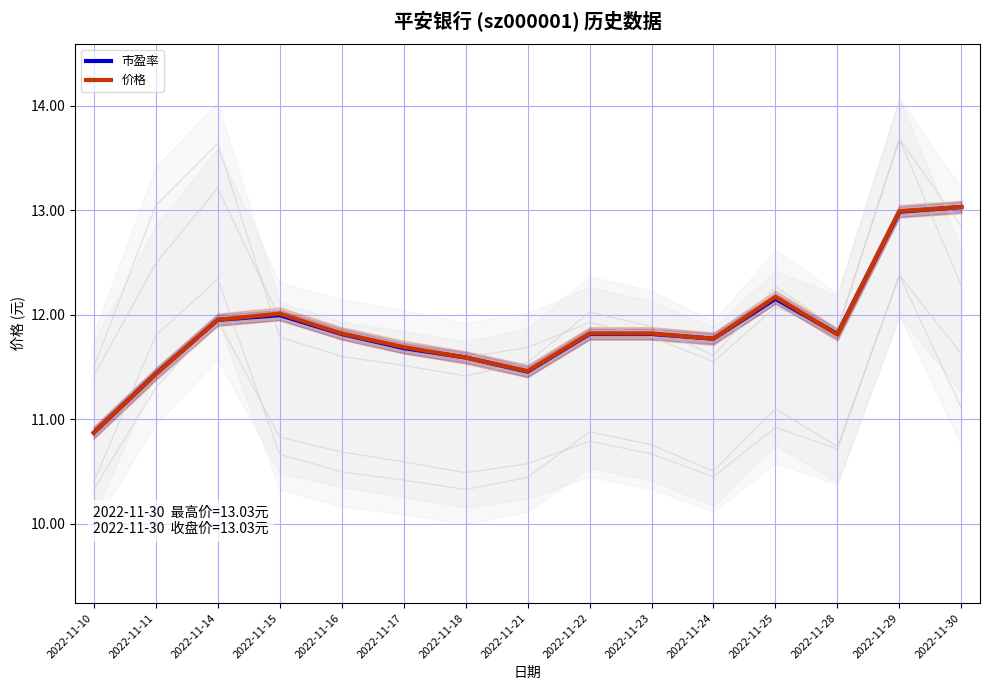

What are all the series names shown in the legend?

市盈率, 价格